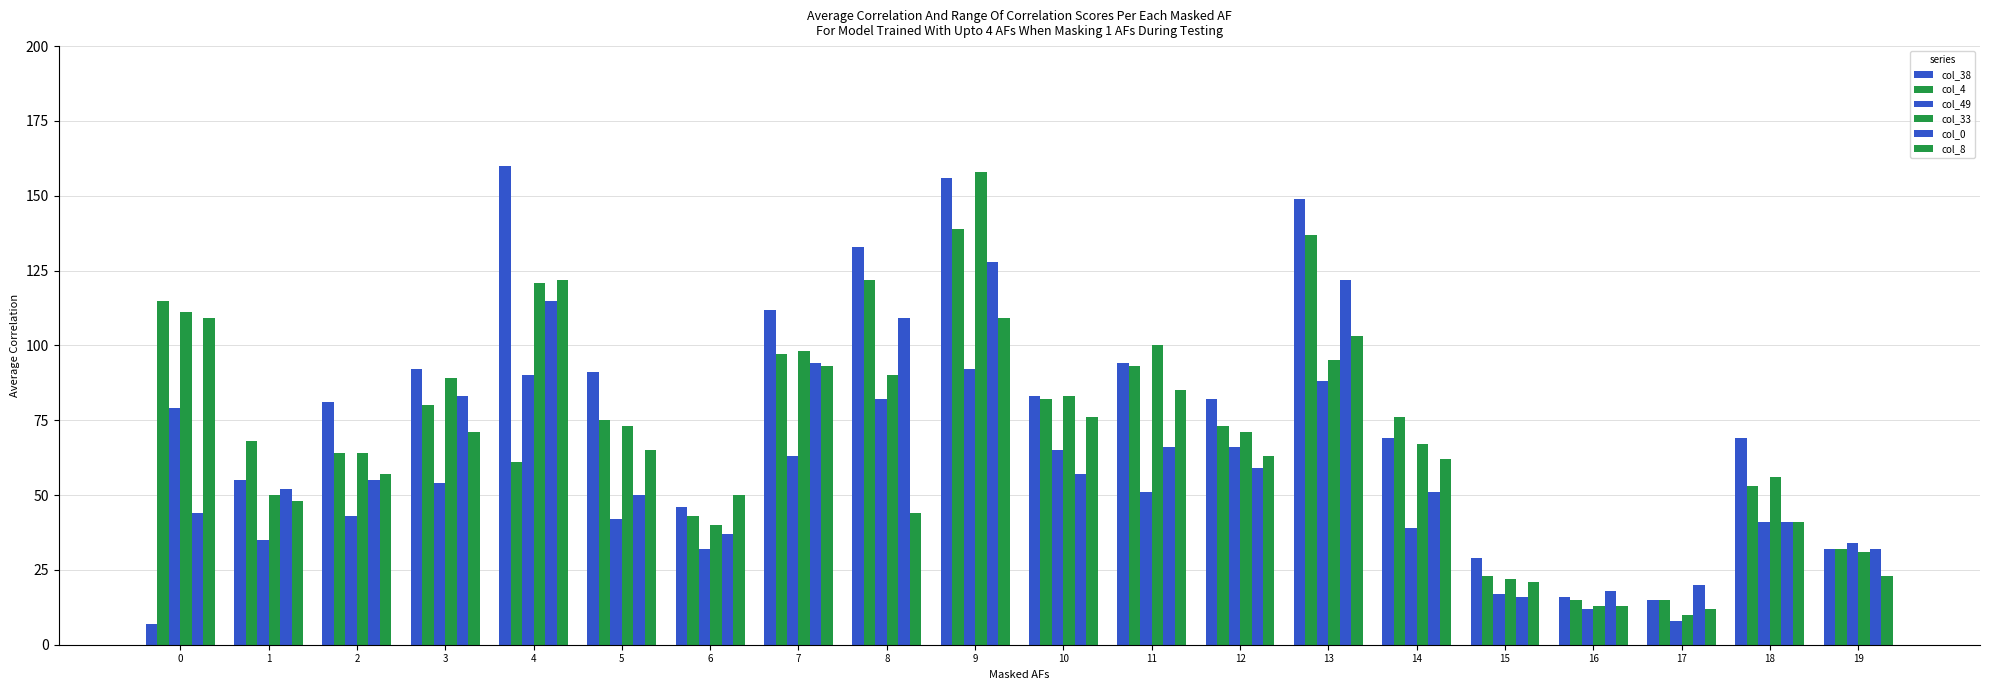

How many data points does each series have?

20